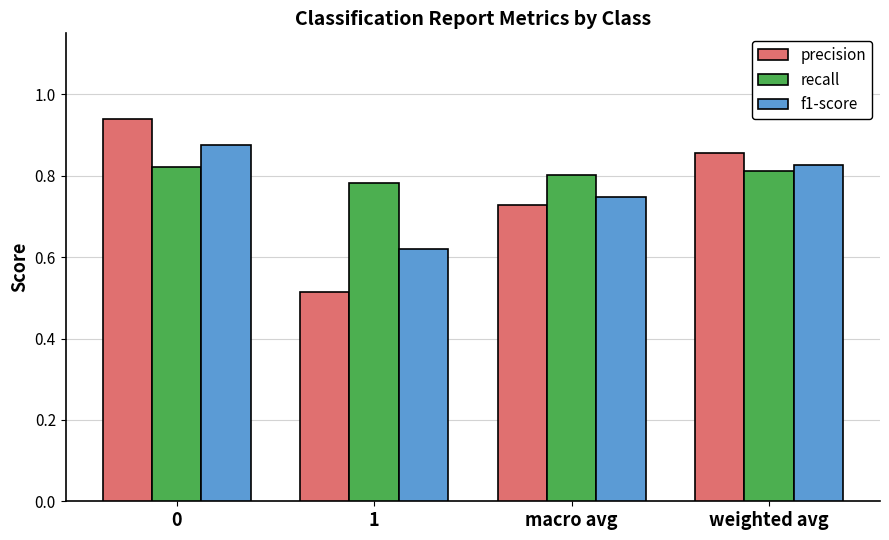

How many bars are there in each group?

3